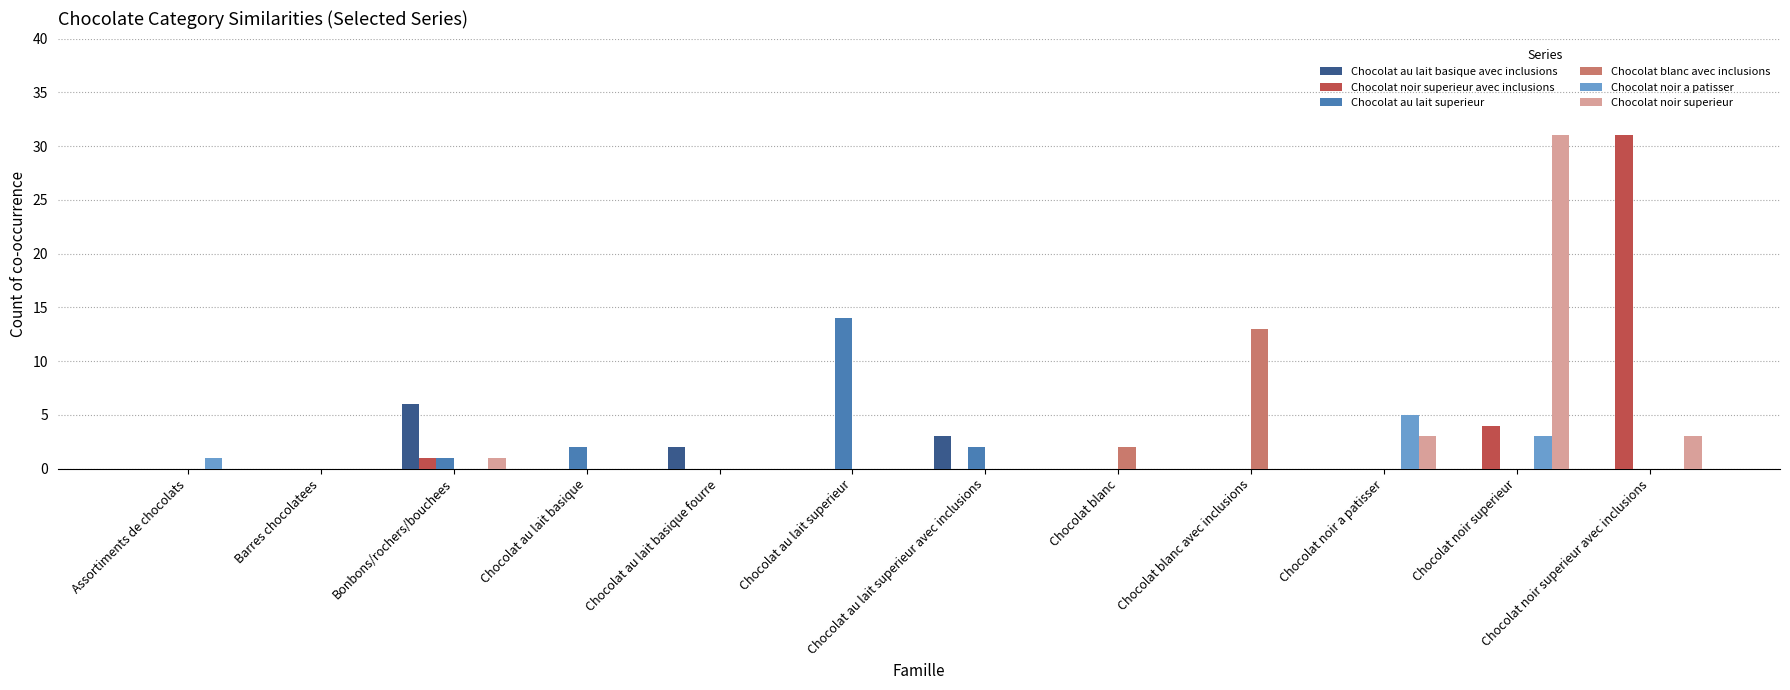

What is the total value across all series at Chocolat blanc avec inclusions?

13